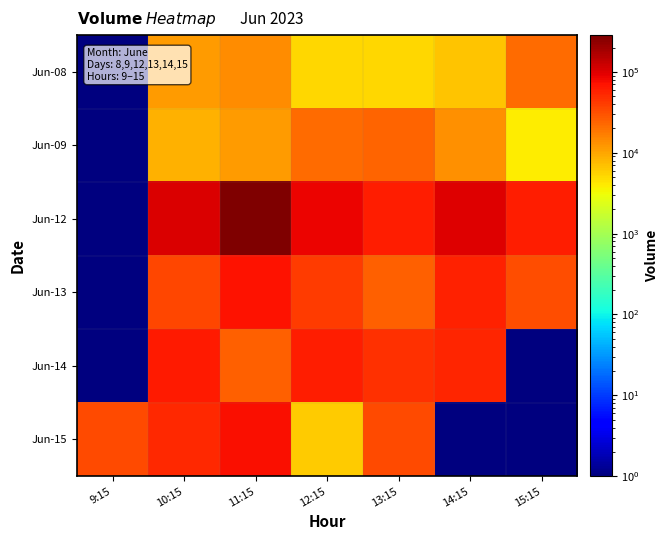

Reading left to right, what are all the values shown in this chart?

Jun-08: 9:15=0.5	10:15=11548.0	11:15=14298.0	12:15=5352.0	13:15=5331.0	14:15=6717.0	15:15=21265.0
Jun-09: 9:15=0.5	10:15=8724.0	11:15=11270.0	12:15=21781.0	13:15=24170.0	14:15=13575.0	15:15=3964.0
Jun-12: 9:15=0.5	10:15=105292.0	11:15=285474.0	12:15=86442.0	13:15=62012.0	14:15=98290.0	15:15=61800.0
Jun-13: 9:15=0.5	10:15=35091.0	11:15=71933.0	12:15=41392.0	13:15=24559.0	14:15=57533.0	15:15=32128.0
Jun-14: 9:15=0.5	10:15=65285.0	11:15=25163.0	12:15=59716.0	13:15=48341.0	14:15=55221.0	15:15=0.5
Jun-15: 9:15=34147.0	10:15=52008.0	11:15=74615.0	12:15=6027.0	13:15=33734.0	14:15=0.5	15:15=0.5